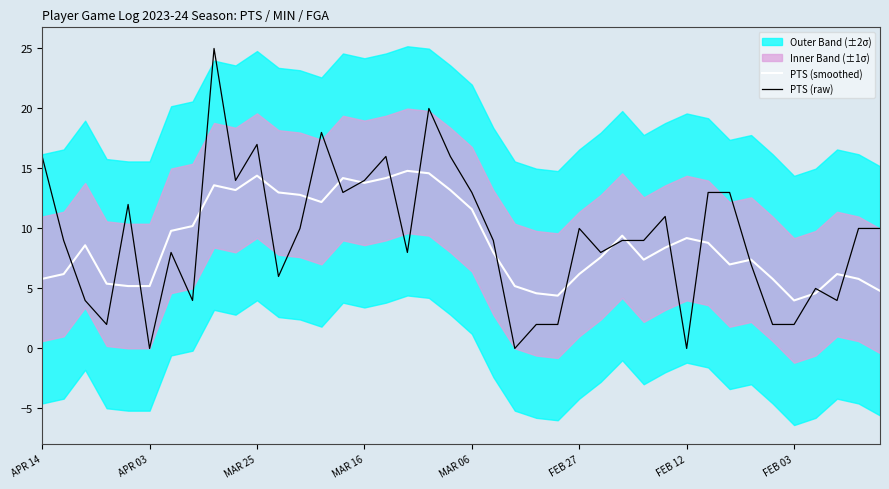

True or false: PTS (raw) has a value of 0.0 at APR 03.

True